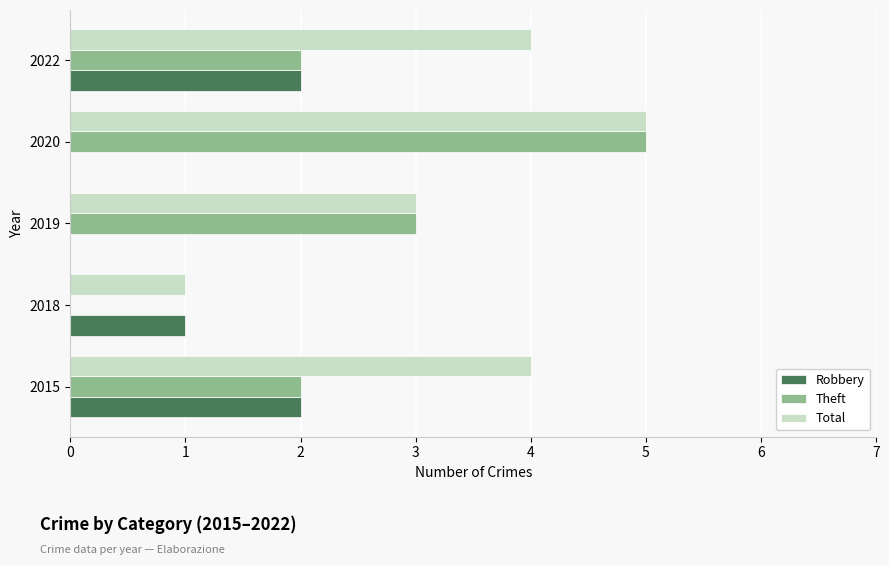

How many Total values are between 3 and 4?

3